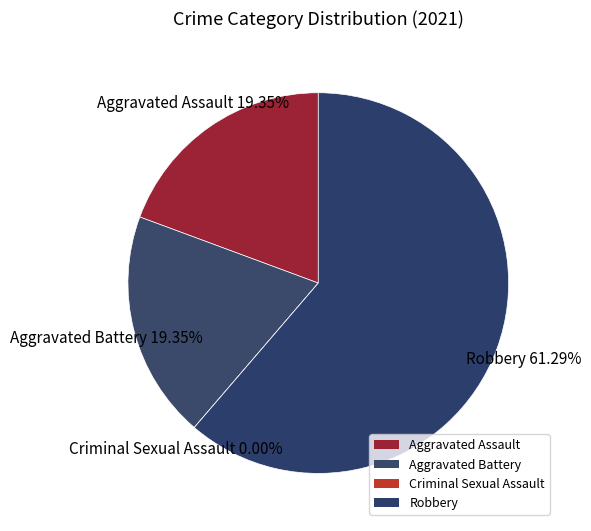

What is the ratio of the value at Robbery to the value at Aggravated Assault?

3.2